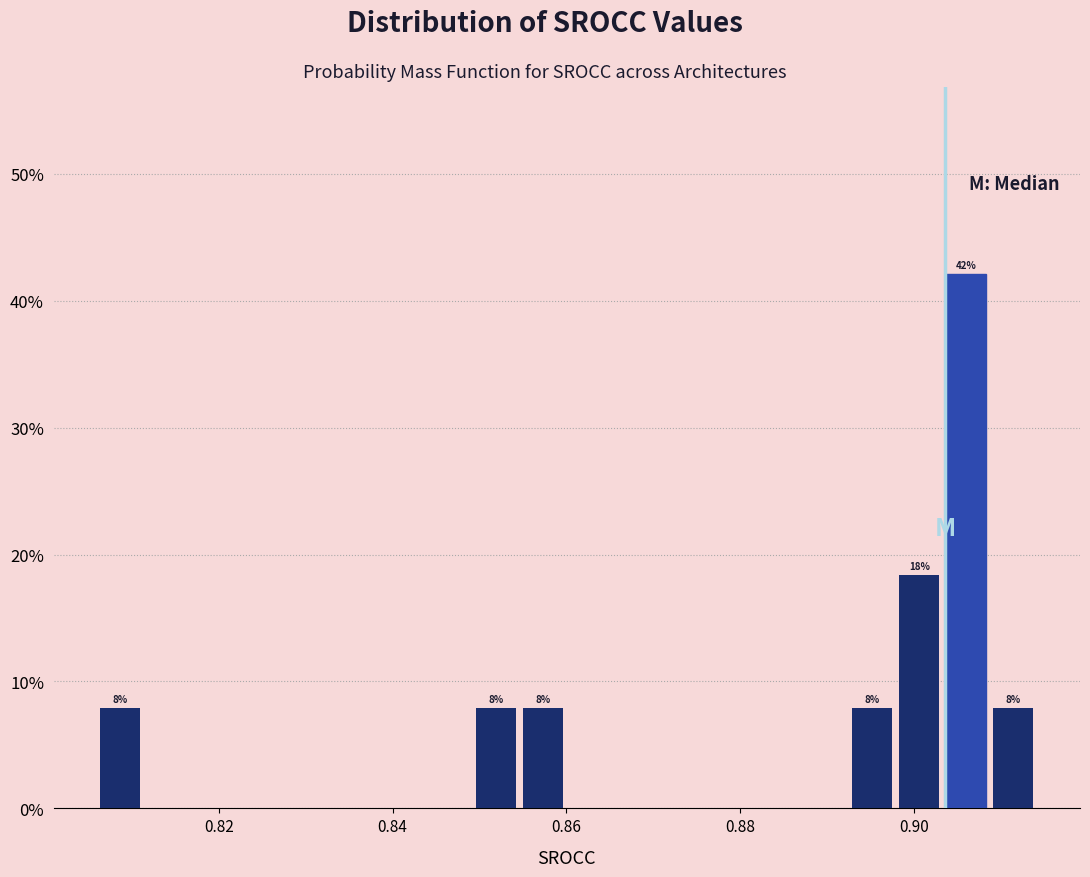

Read against the x-axis, roughly where is the centre of the tallest bar?

0.906